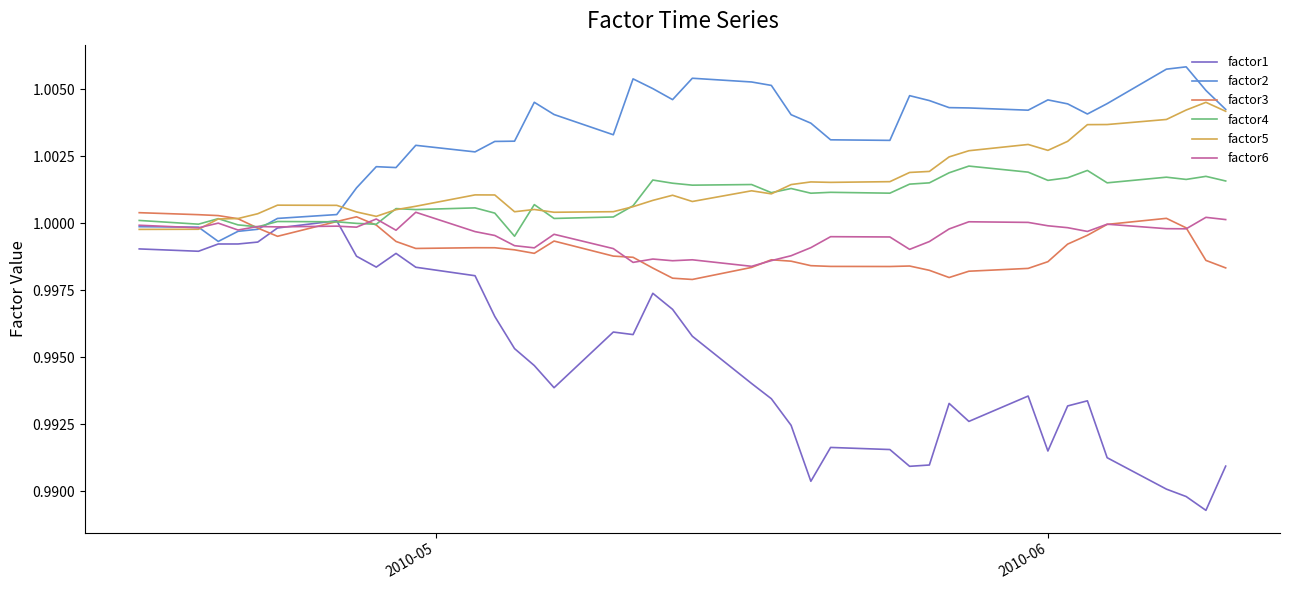

Which series has the largest total across all categories?

factor2